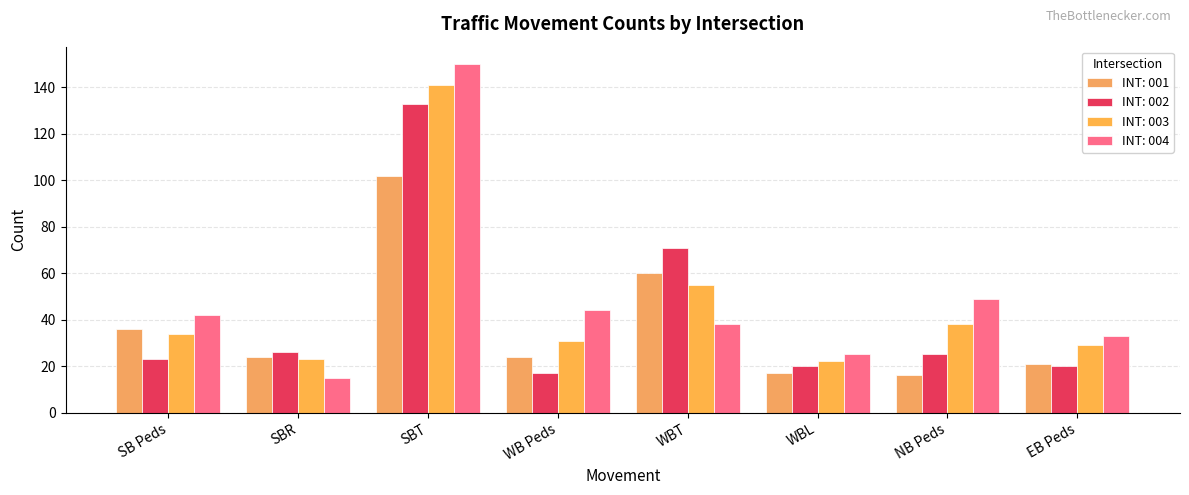

What is the maximum value shown in the chart?

150